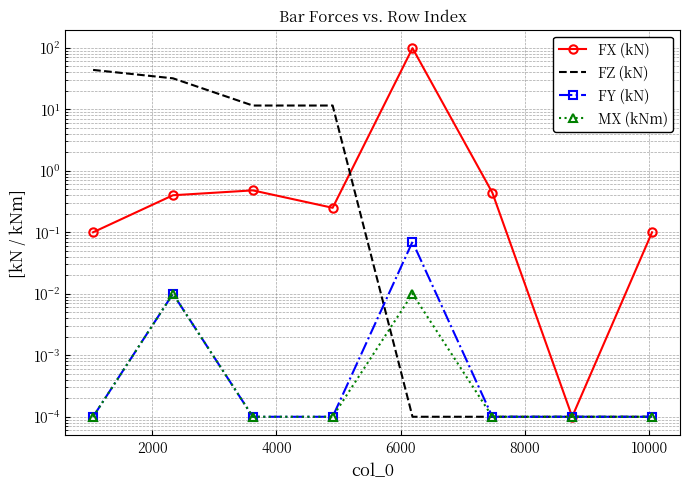

At how many categories does at least one series exceed 39?

2